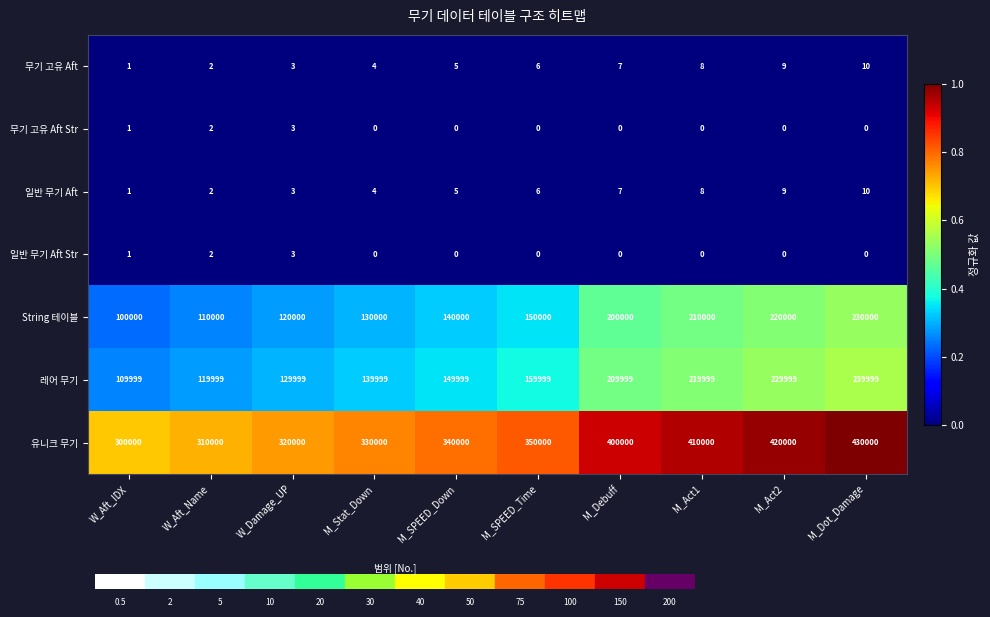

What is the greatest value displayed?

430000